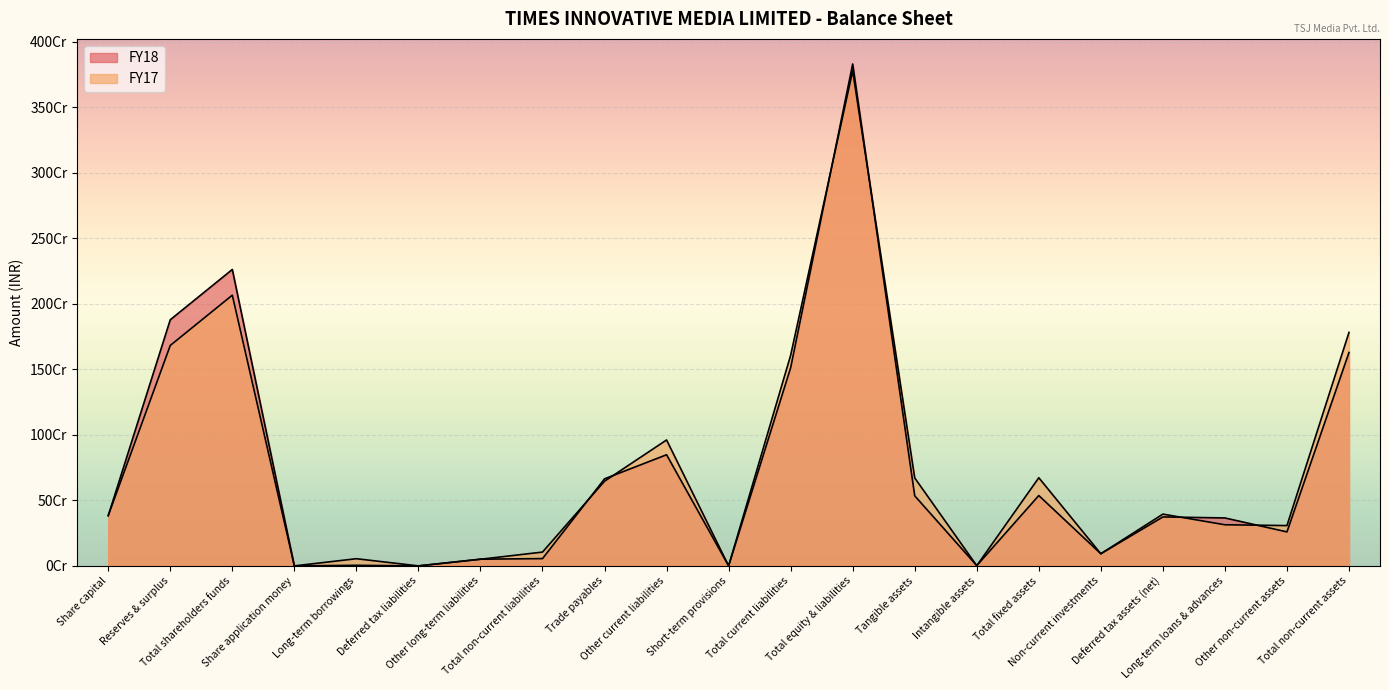

Does the chart display data point markers on the line(s)?

No